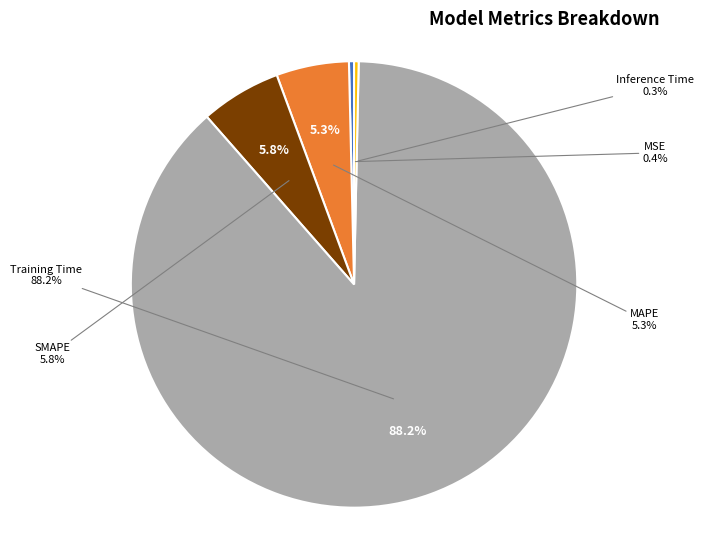

What is the largest slice in the pie chart?

Training Time